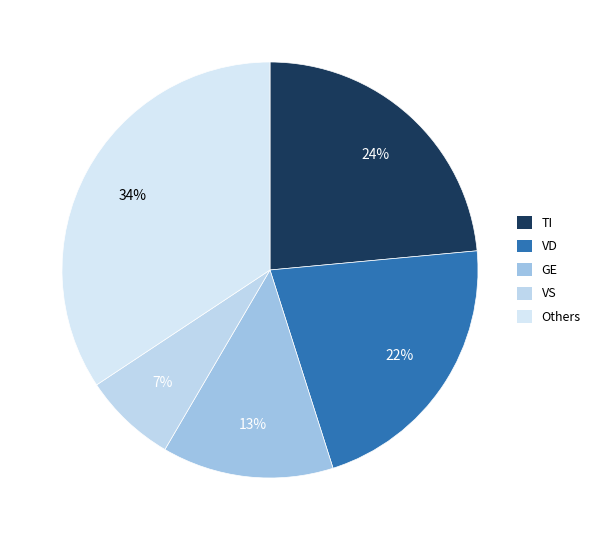

What is the largest slice in the pie chart?

Others